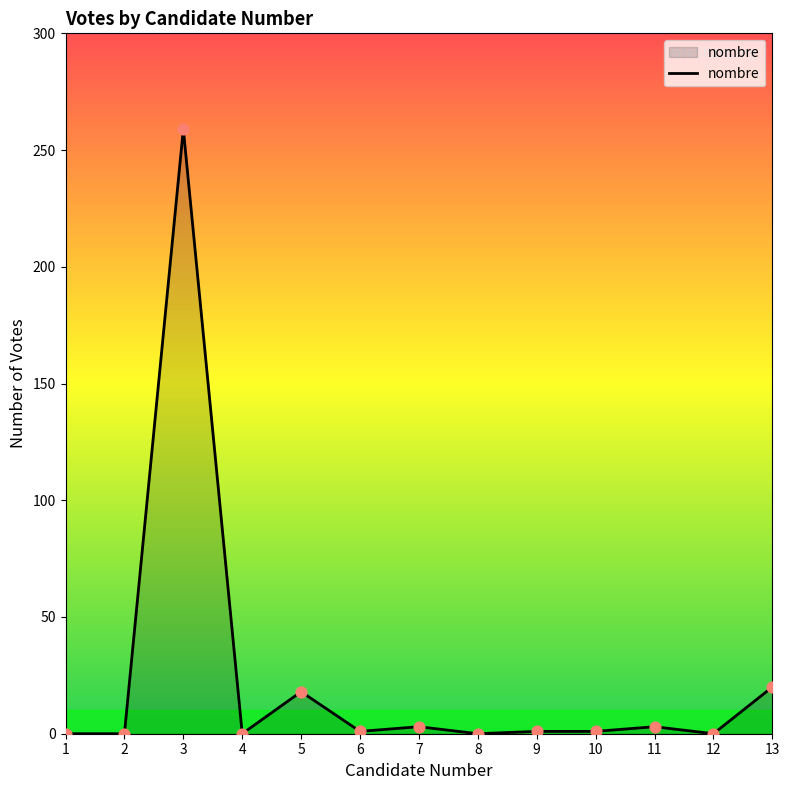

What is the change in value from 4 to 13?

+20